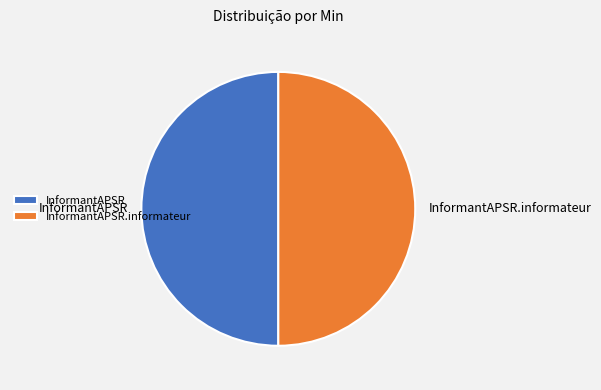

Is it true that InformantAPSR is 50% of the pie?

True